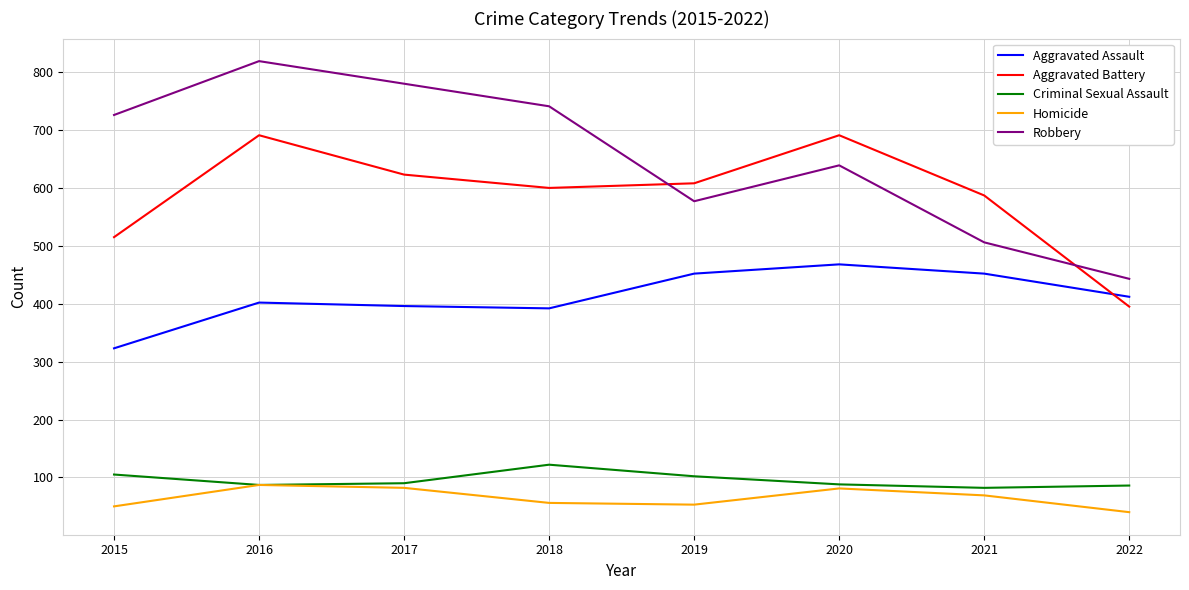

Which category has the lowest value across all series?

2022